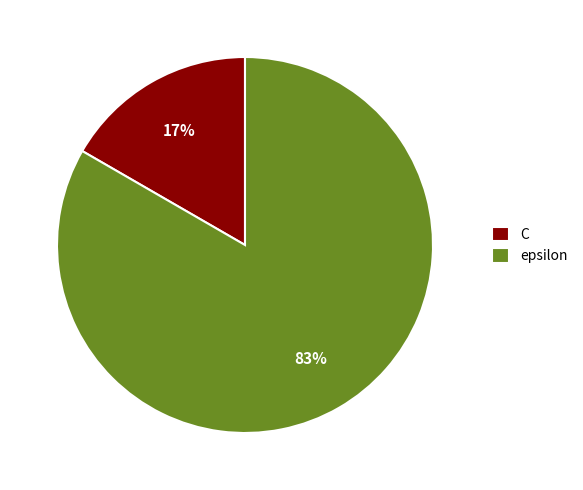

What is the smallest slice in the pie chart?

C